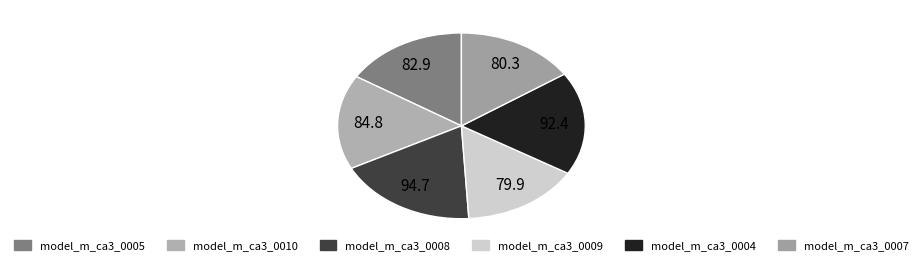

Count the number of slices in the pie.

6